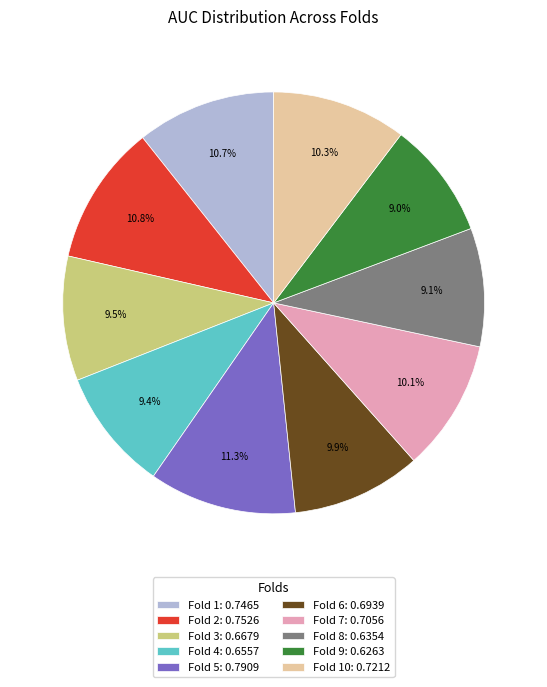

Which category has the biggest portion of the pie?

Fold 5: 0.7909